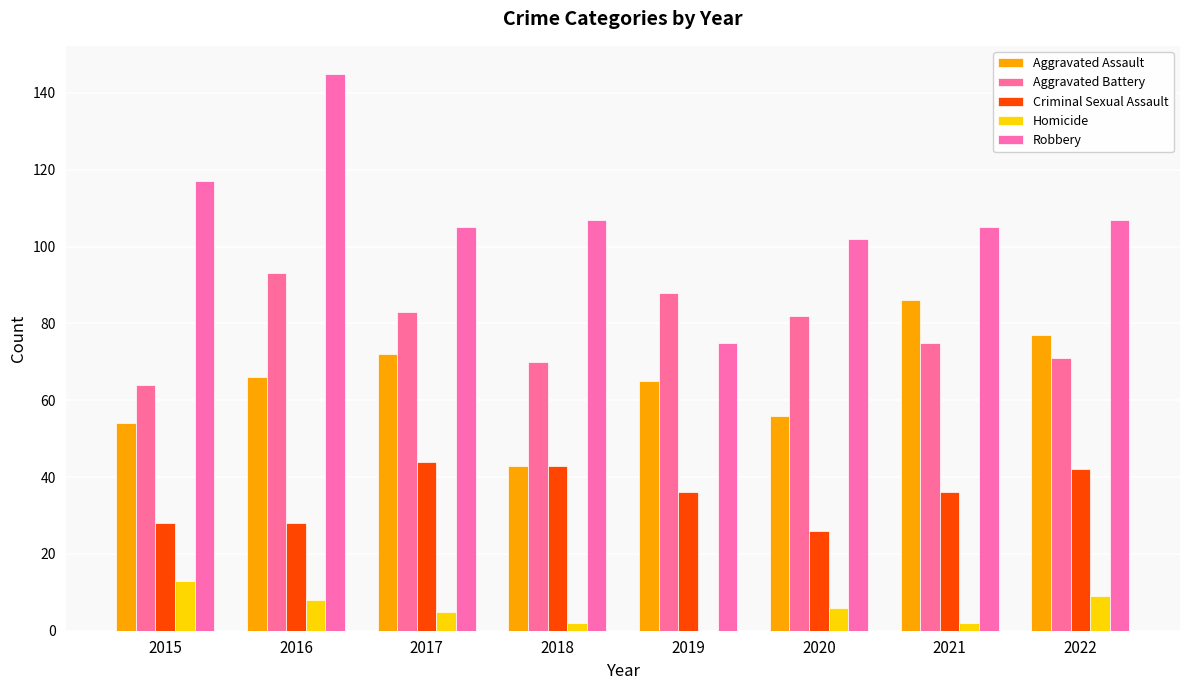

At 2022, list the series in order from largest to smallest.

Robbery, Aggravated Assault, Aggravated Battery, Criminal Sexual Assault, Homicide